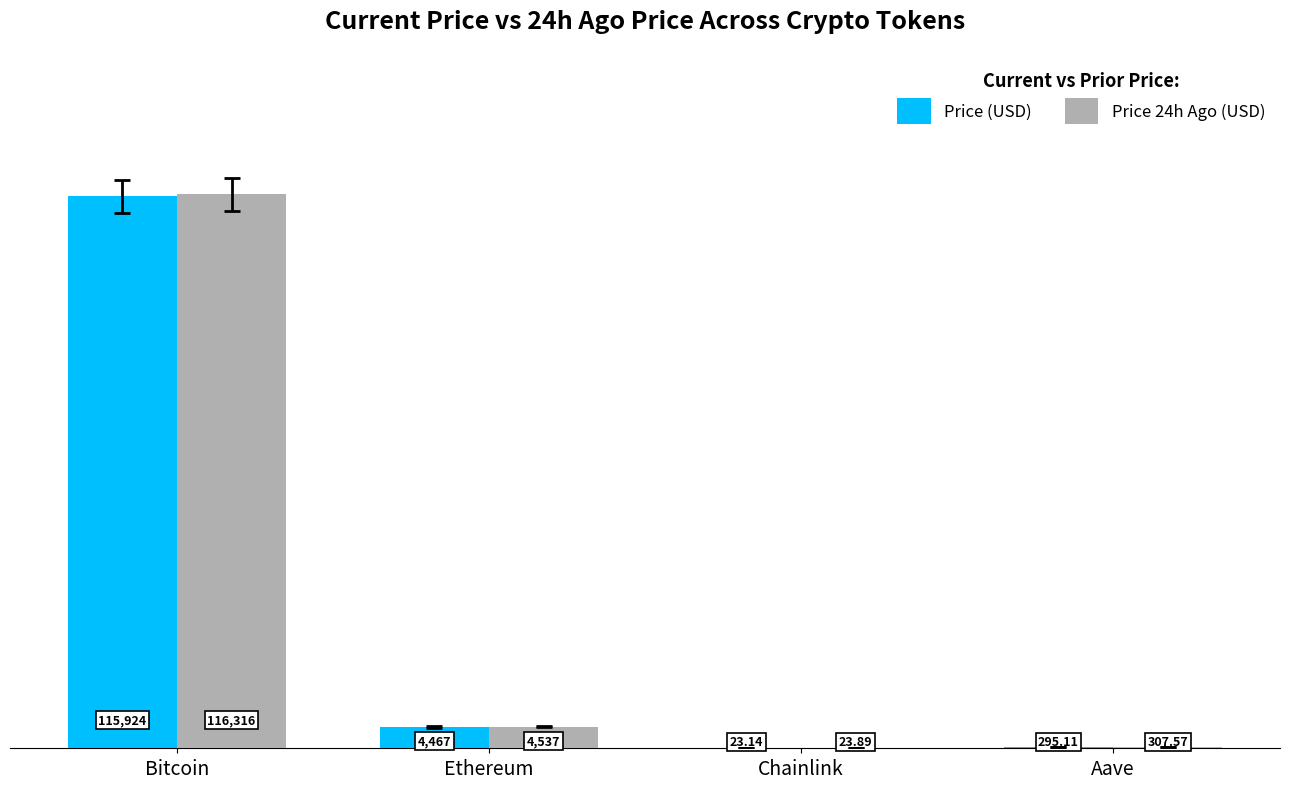

Is the value of Price 24h Ago (USD) at Ethereum greater than the value of Price (USD) at Bitcoin?

No